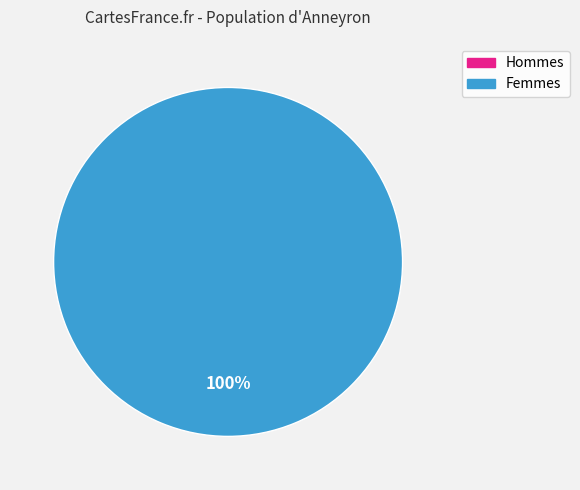

The 1616677625 slice represents 11% of the pie. True or false?

False